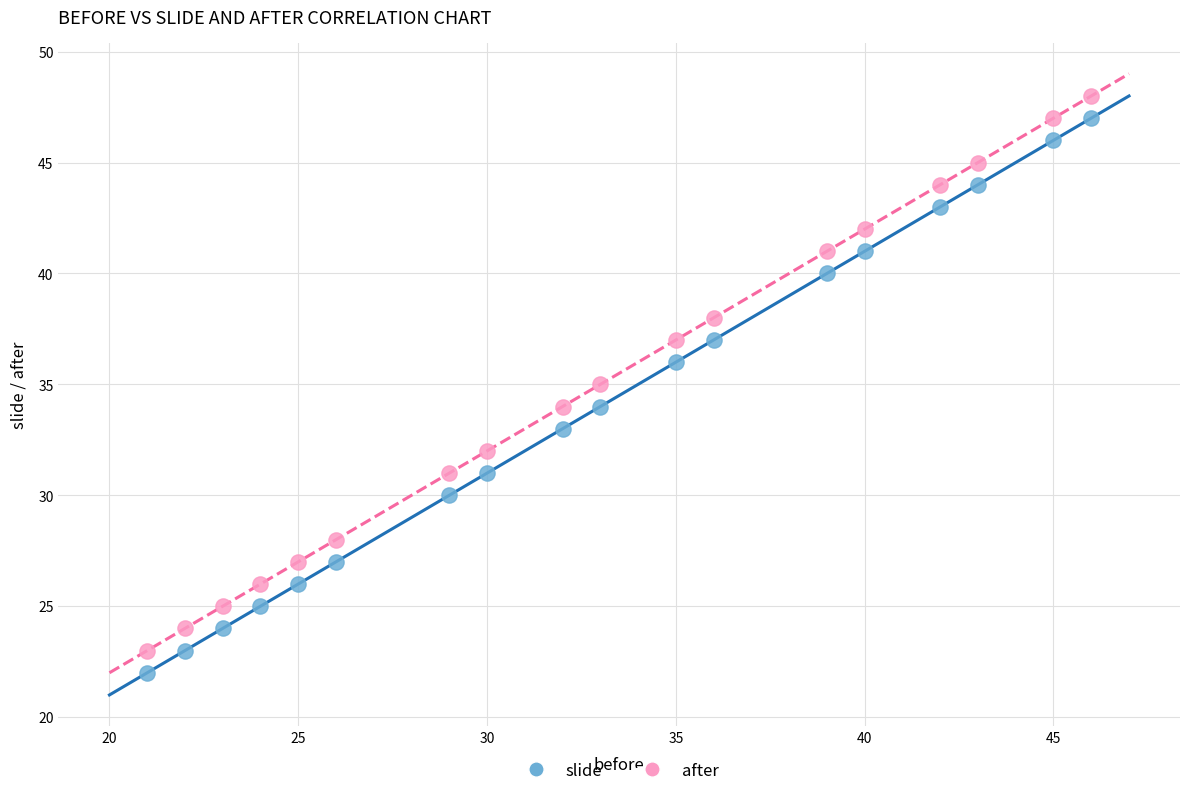

Across all data points, what is the range of X values (max minus min)?

25